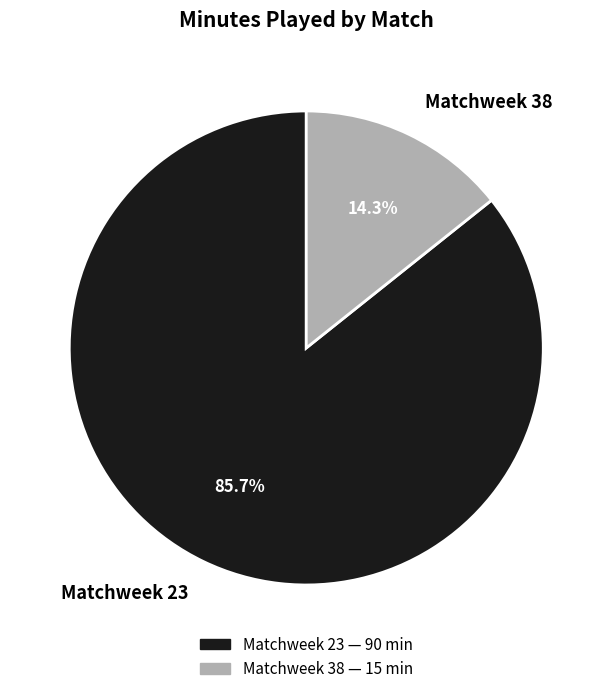

To the nearest percent, what is the combined percentage of Matchweek 38 and Matchweek 23?

100%